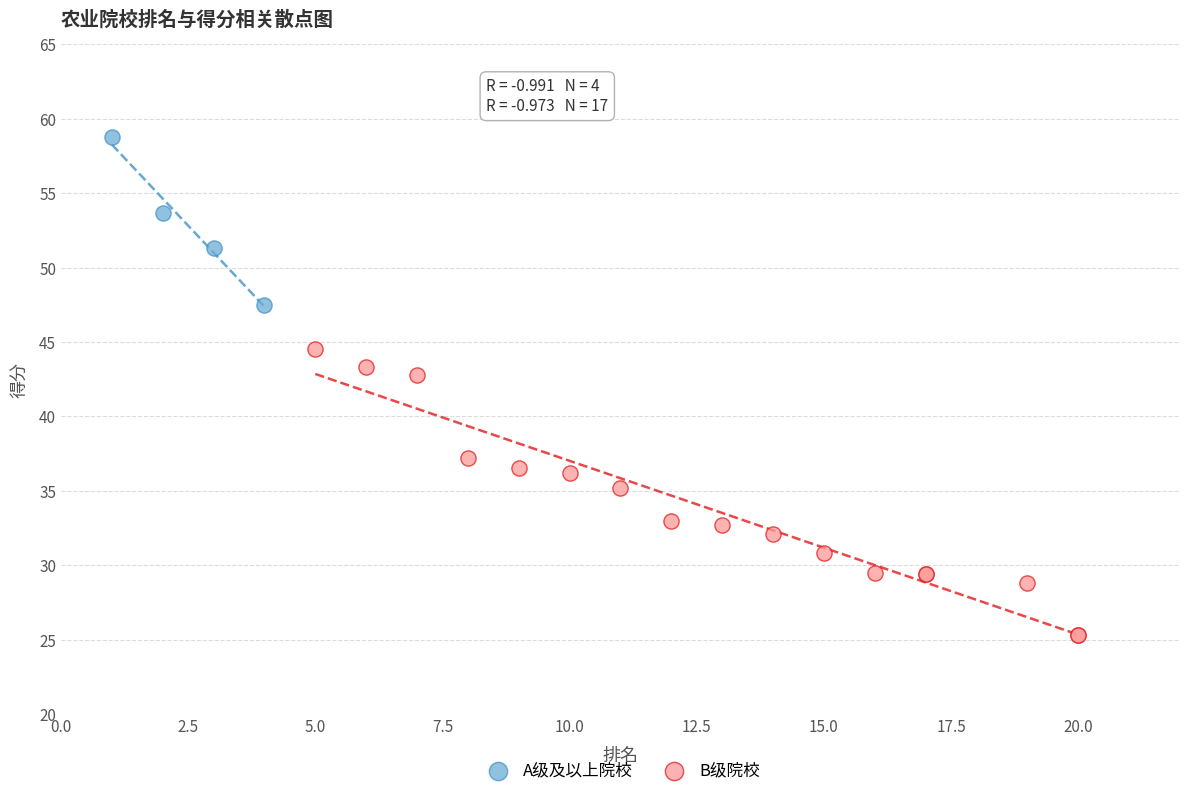

What are all the series names shown in the legend?

A级及以上院校, B级院校